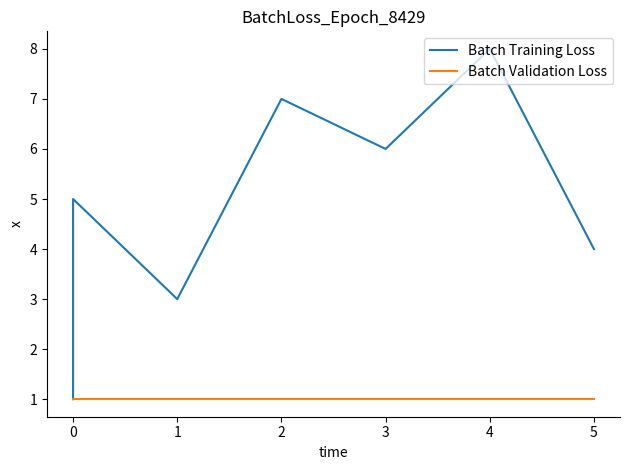

Which series has the largest total across all categories?

Batch Training Loss